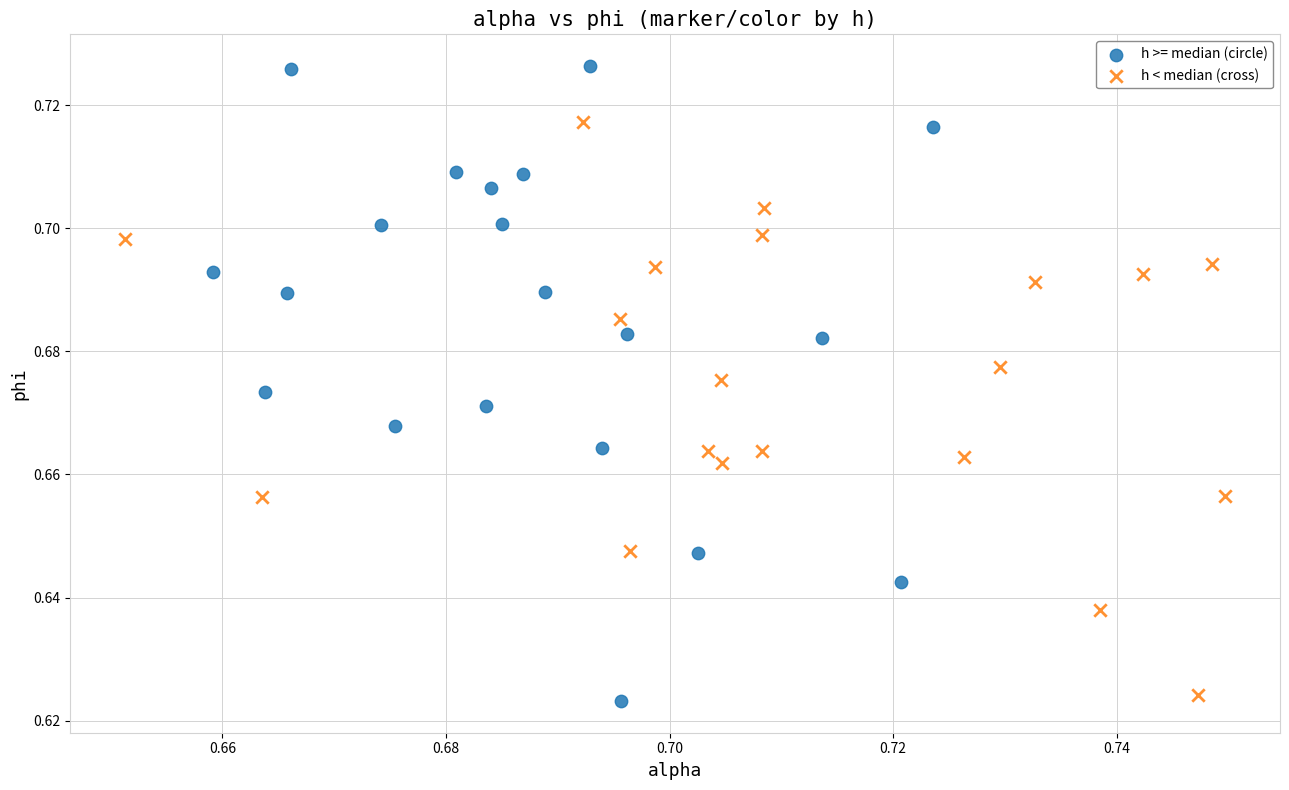

Which series contains the highest Y value?

h >= median (circle)